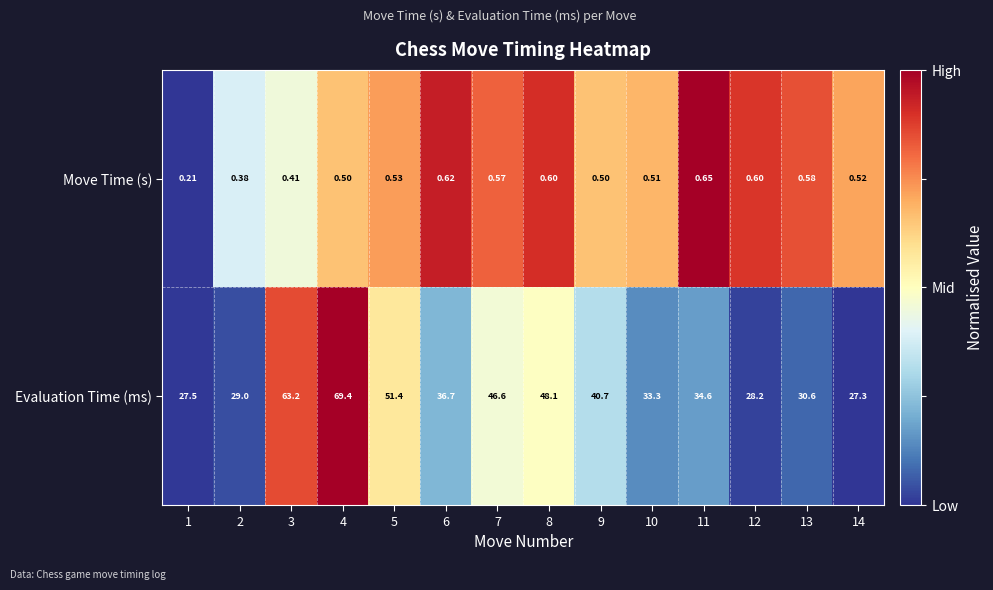

At 11, list the series in order from smallest to largest.

Move Time (s), Evaluation Time (ms)